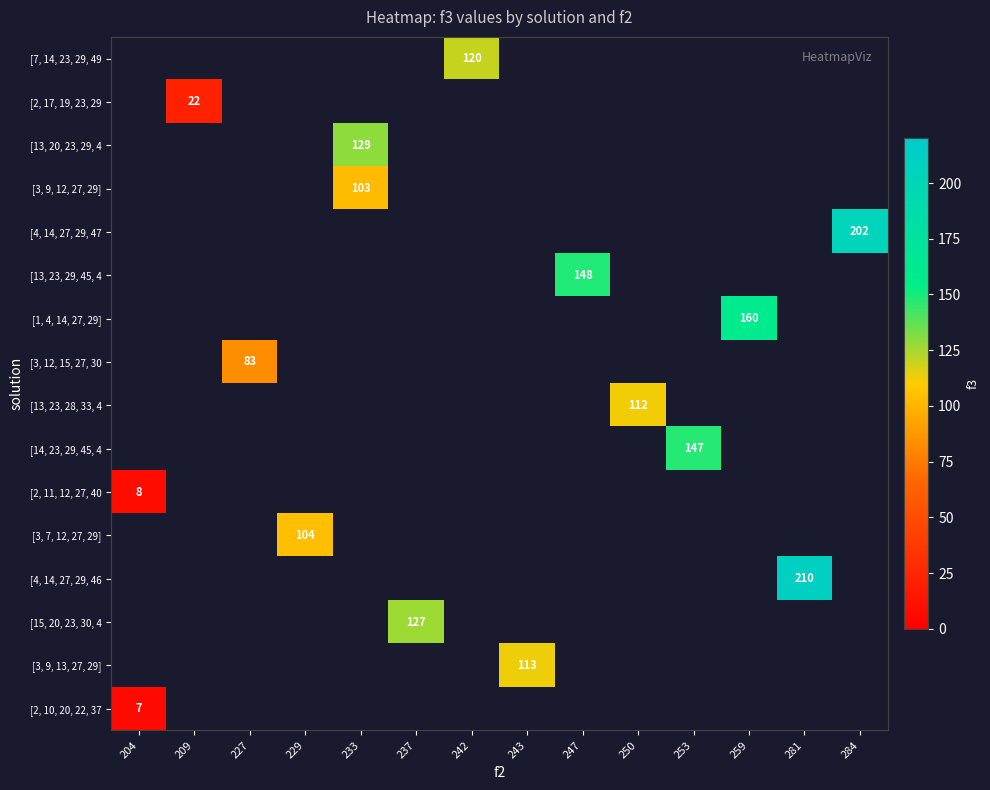

At which category does the chart reach its peak across all series?

281